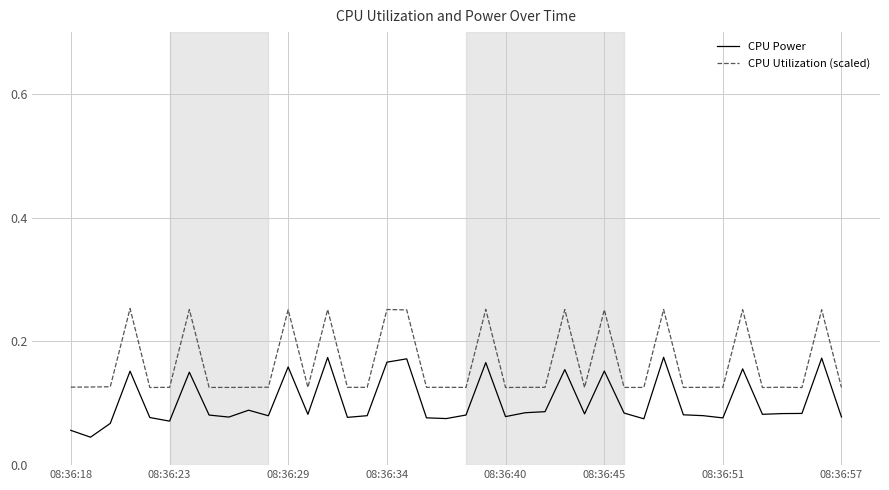

List the series in order of their peak value, highest first.

CPU Utilization (scaled), CPU Power